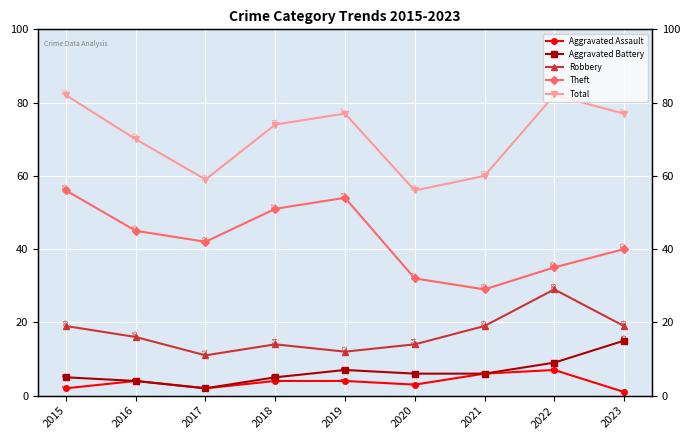

Is it true that Total equals 60 at 2021?

True